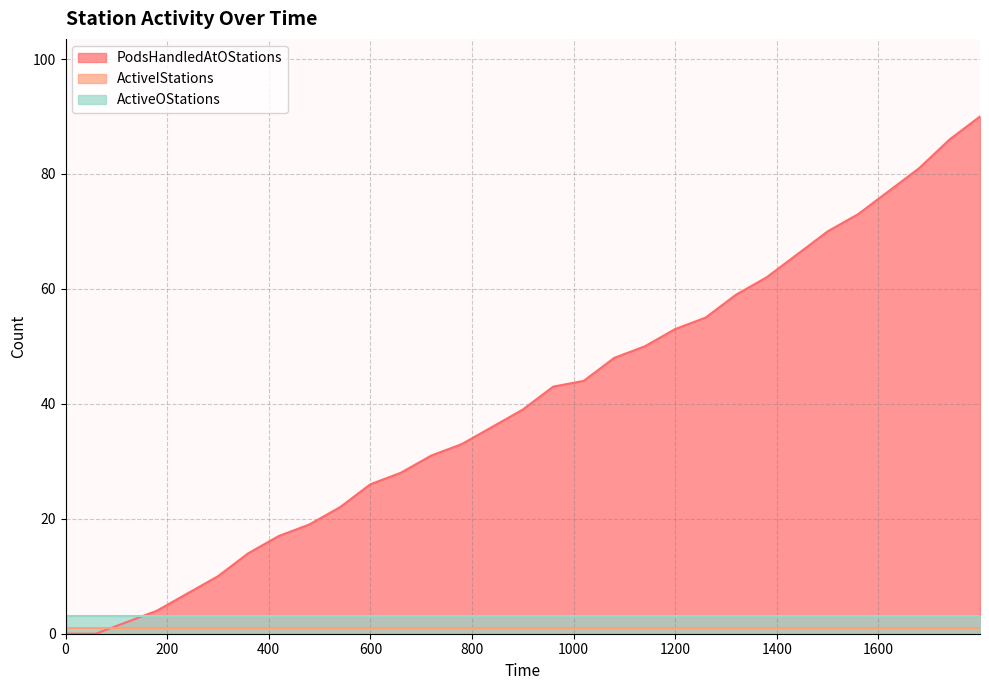

True or false: PodsHandledAtOStations has a value of 8 at 6.

False